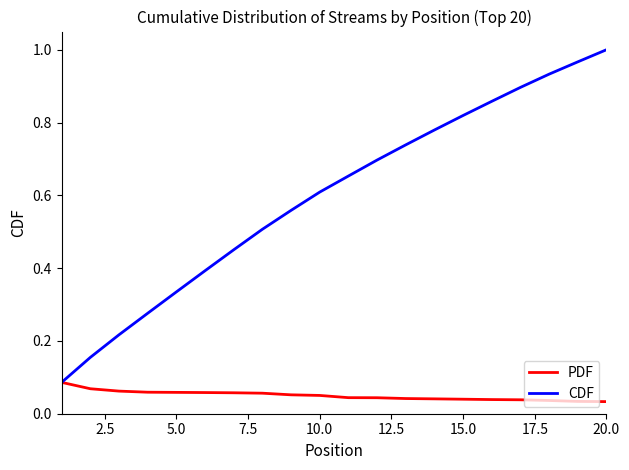

Which series has the largest total across all categories?

CDF